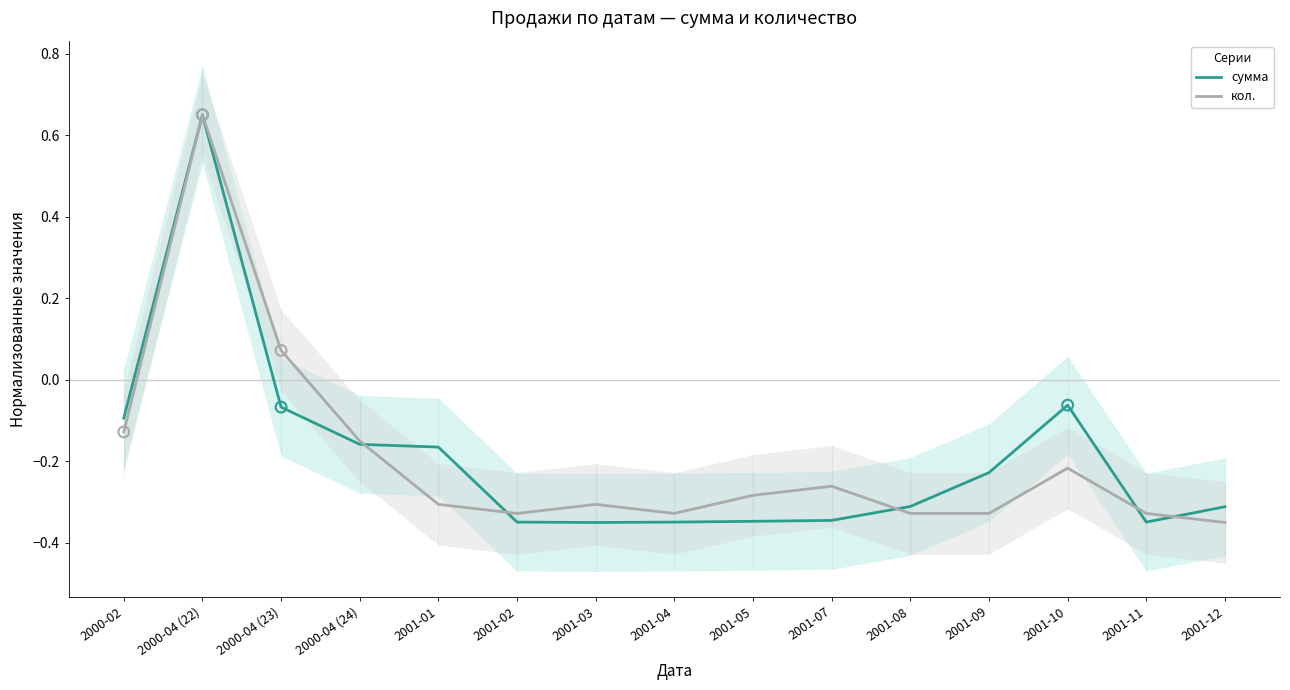

Is the value of кол. at 2001-11 greater than the value of сумма at 2001-07?

Yes